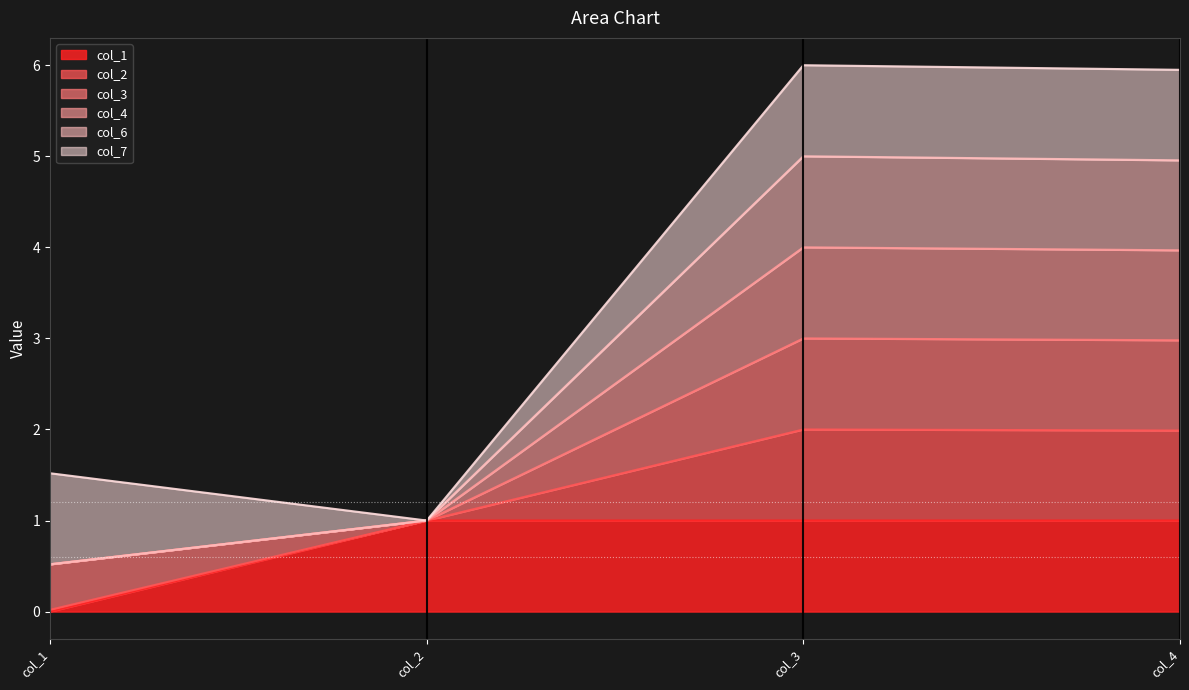

True or false: col_2 and col_1 intersect in this chart.

False